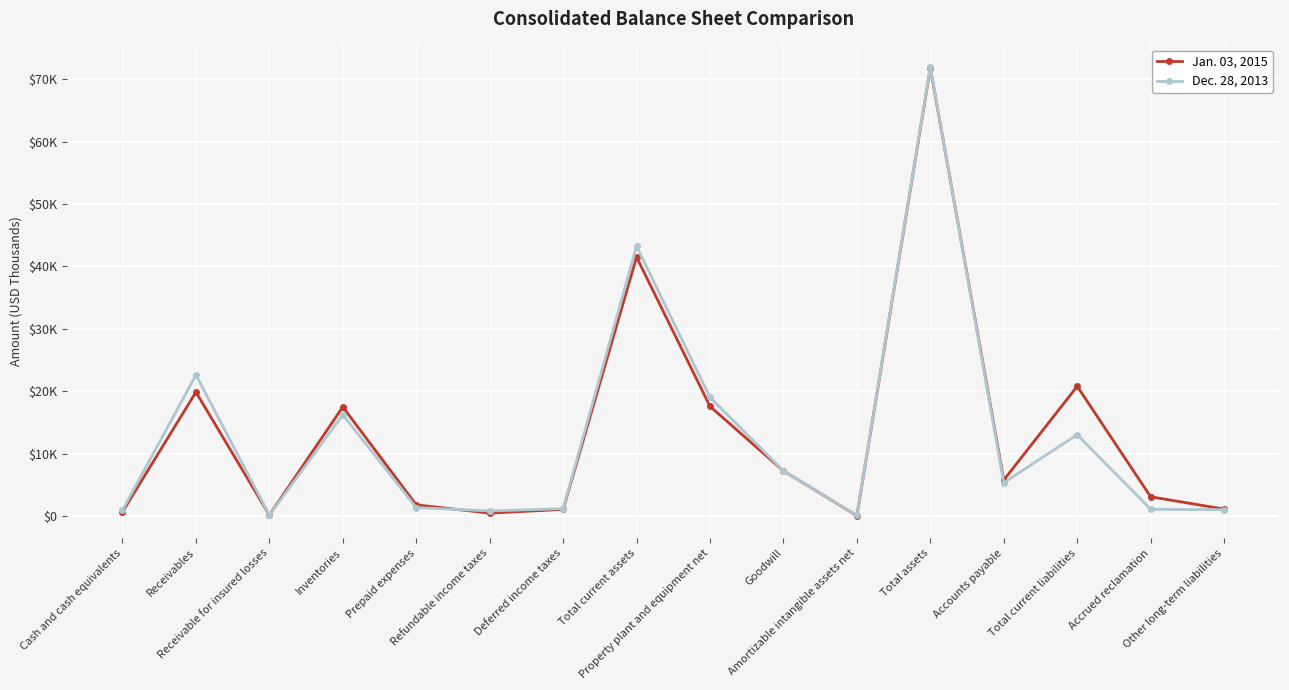

List the series in order of their overall mean, lowest first.

Dec. 28, 2013, Jan. 03, 2015